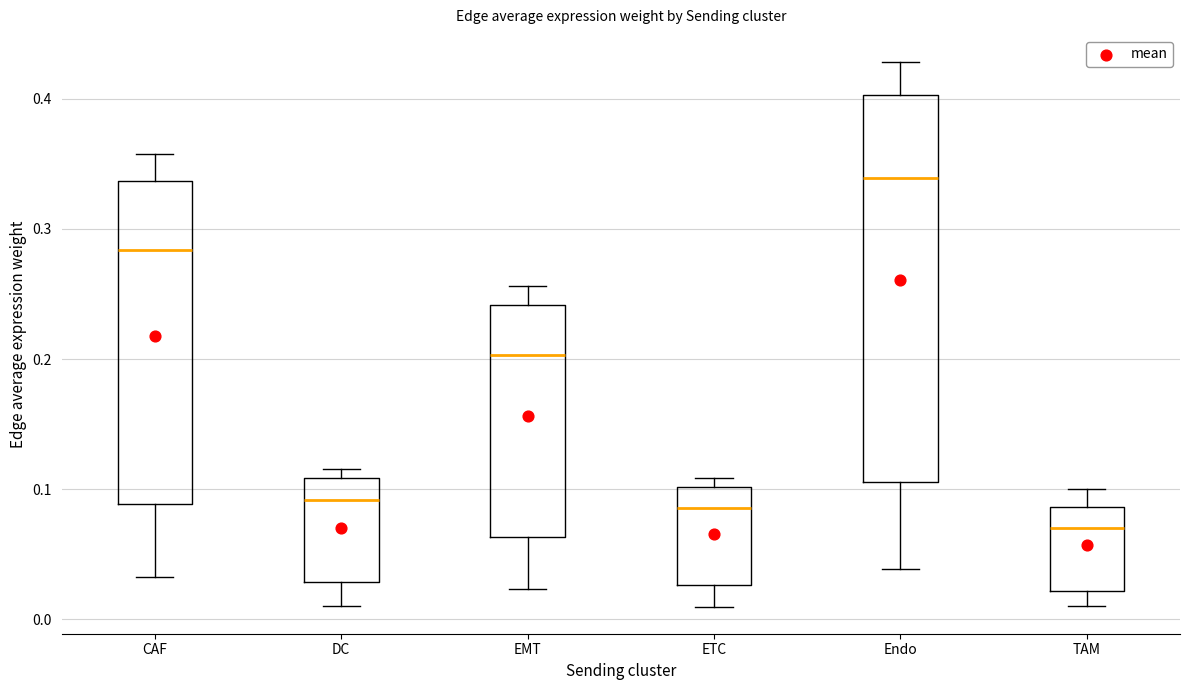

Comparing the boxes themselves (not the whiskers), which one is the tallest?

Endo